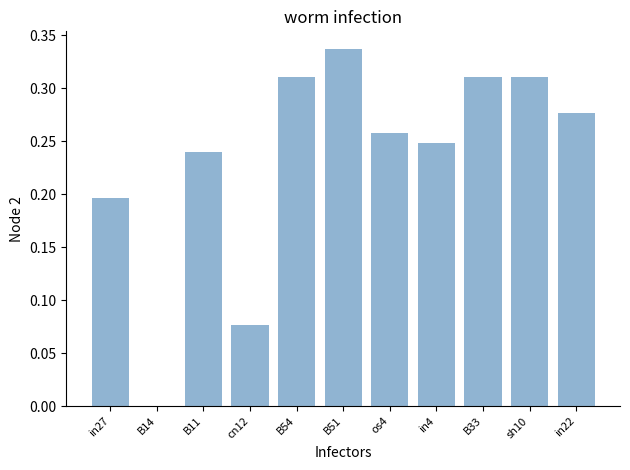

What is the sum of all values?

2.6